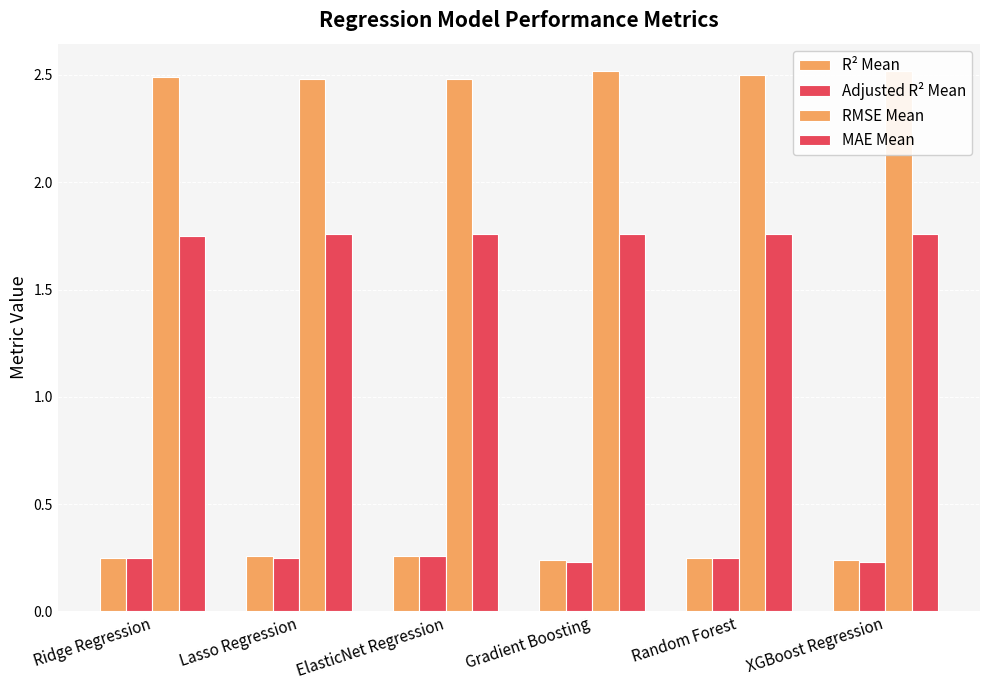

Count the RMSE Mean values in the range 2 to 3.

6